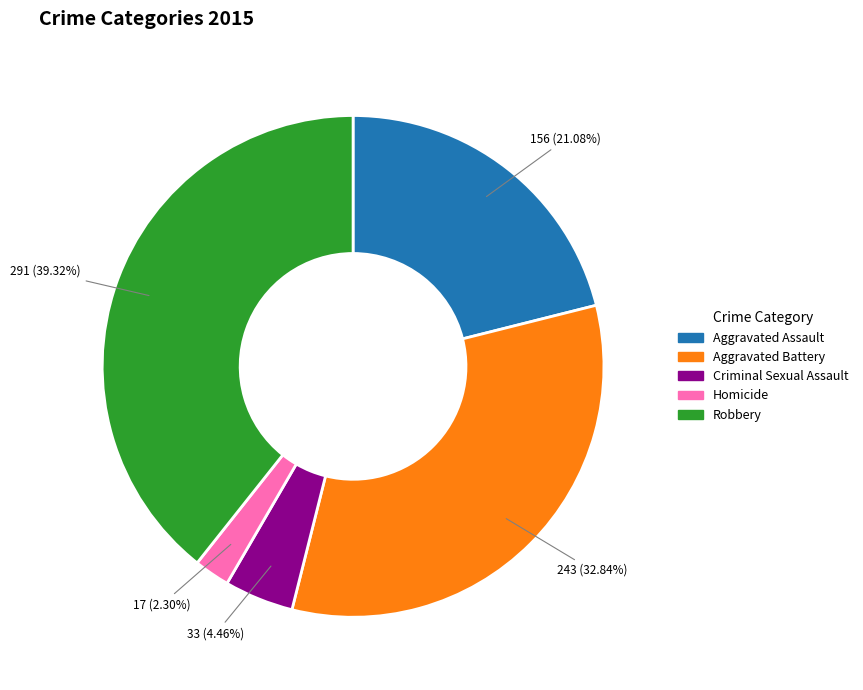

To the nearest percent, what percentage of the pie is Homicide?

2%